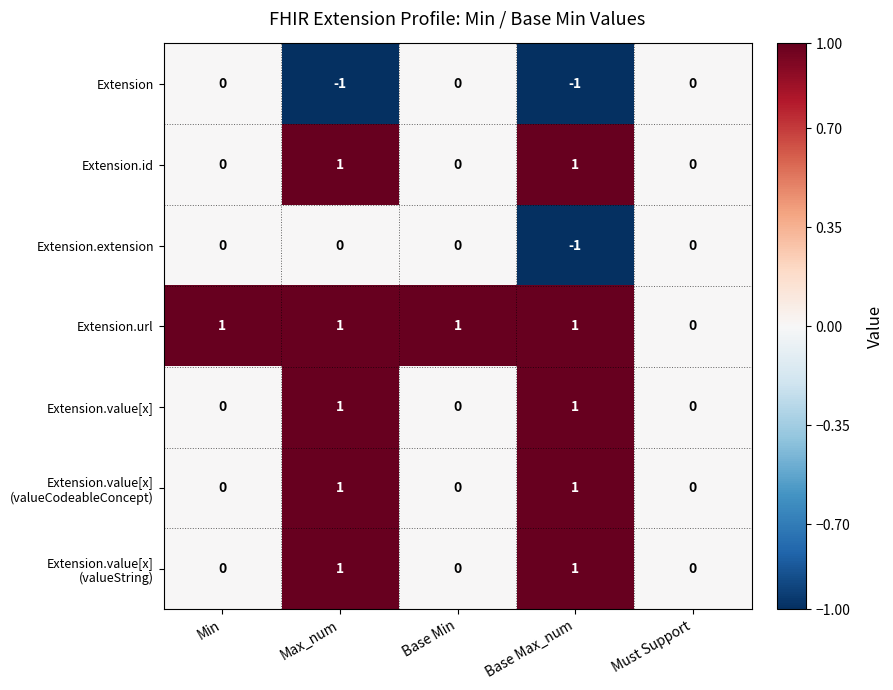

The value of Extension.value[x] at Must Support is 0. True or false?

True